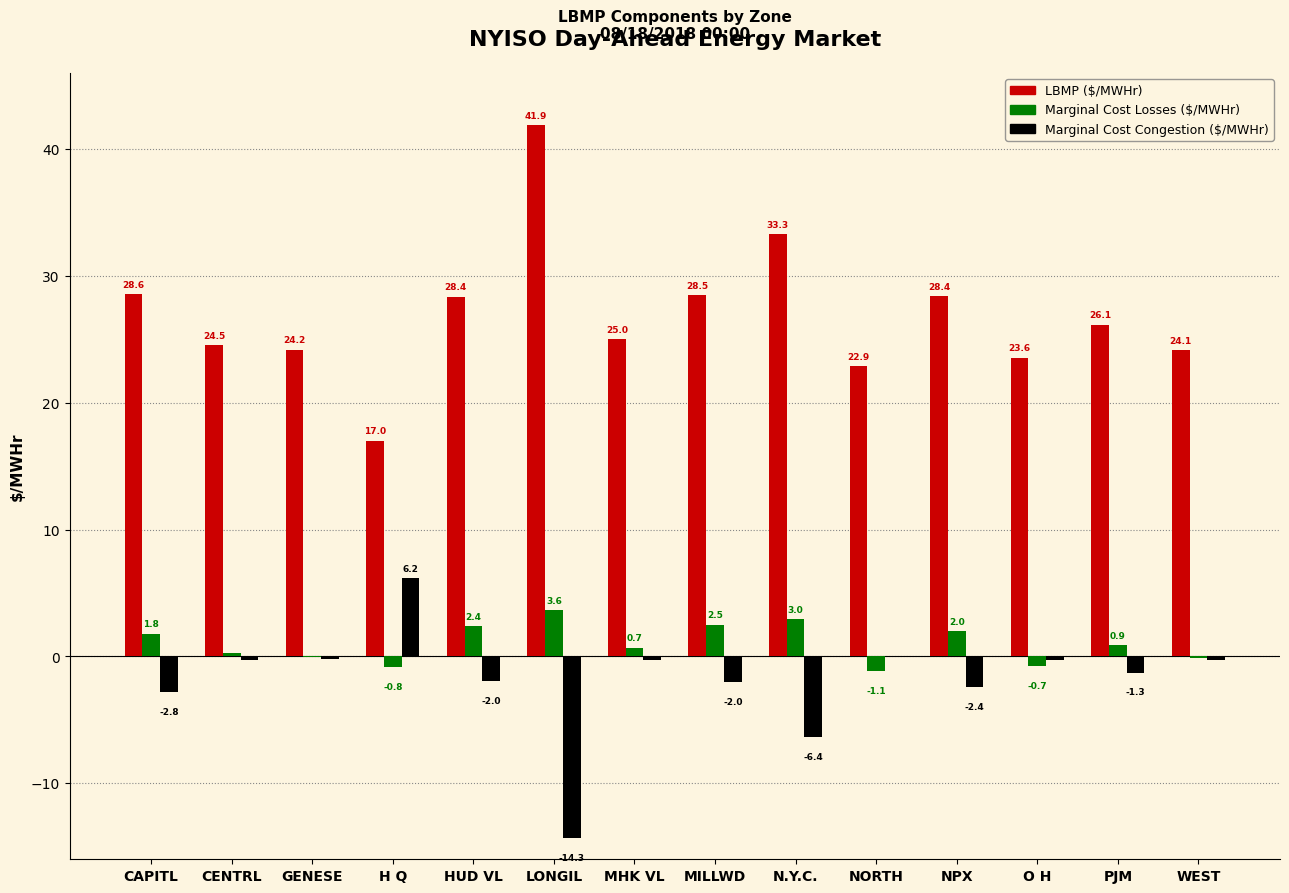

At which label does Marginal Cost Losses ($/MWHr) first exceed 0?

CAPITL